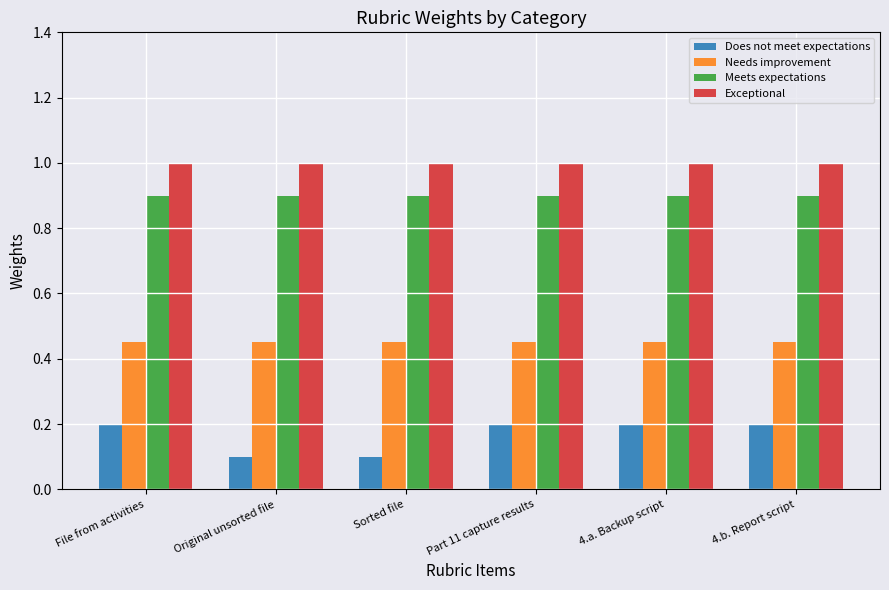

What is the sum of all Does not meet expectations values?

1.0